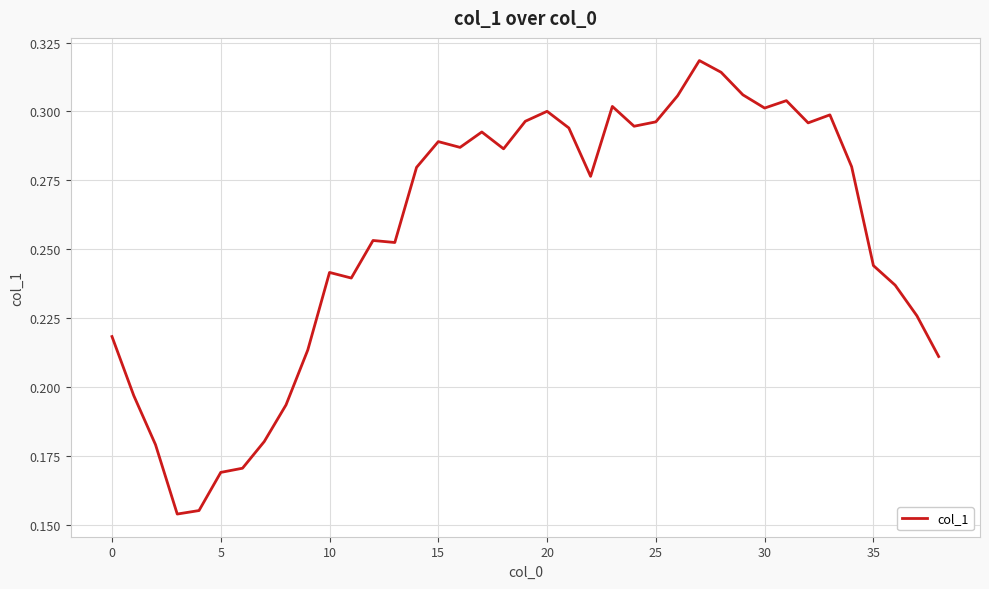

Where is the first local maximum?

10